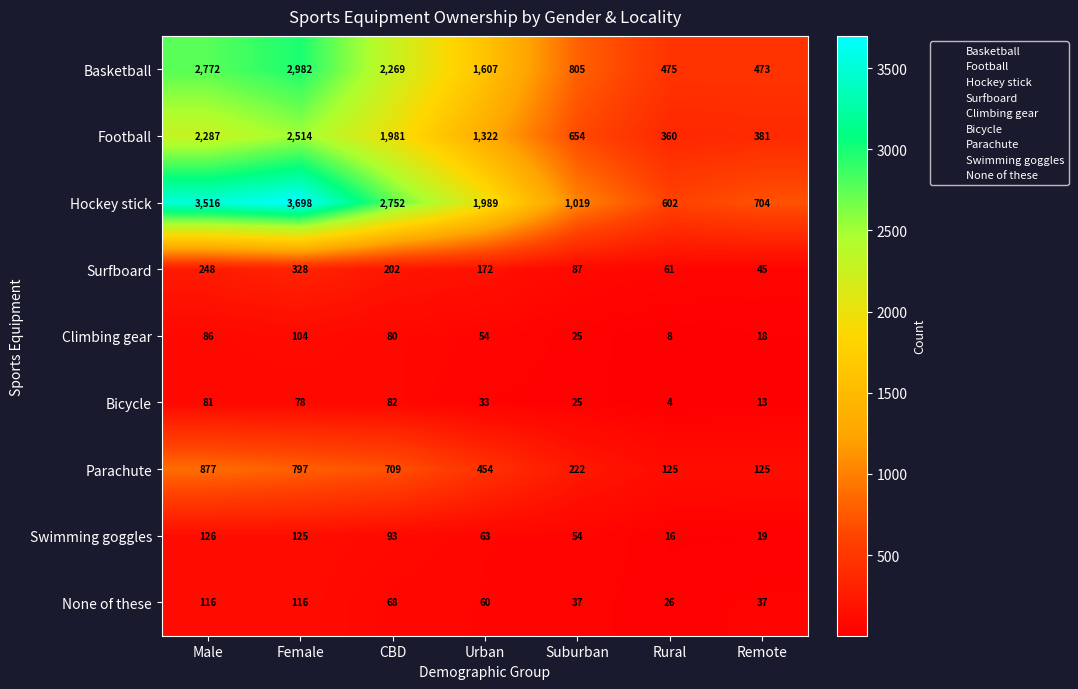

Which series has the largest total across all categories?

Hockey stick